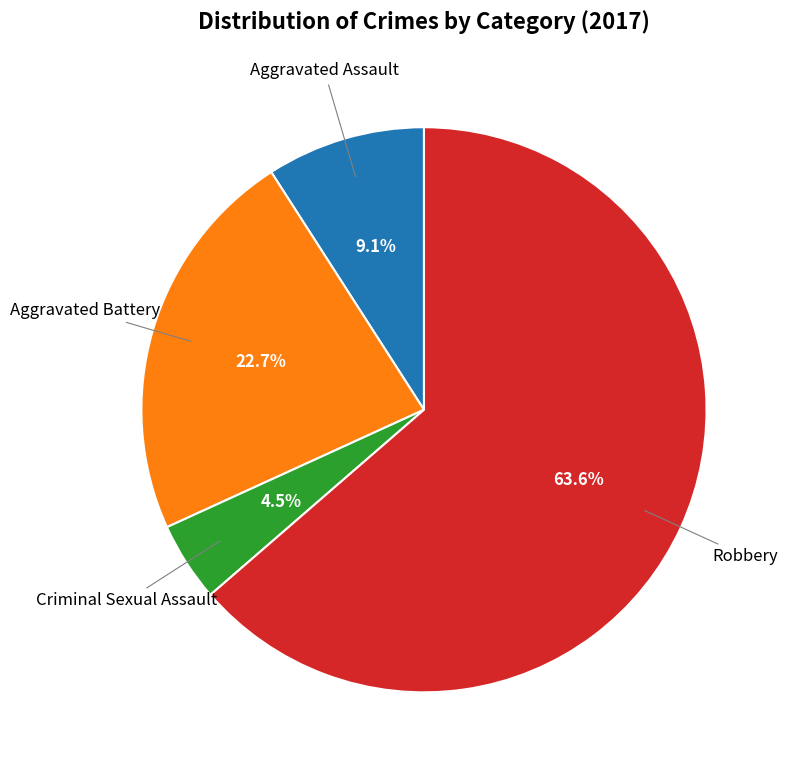

Is there a majority slice in this chart?

Yes